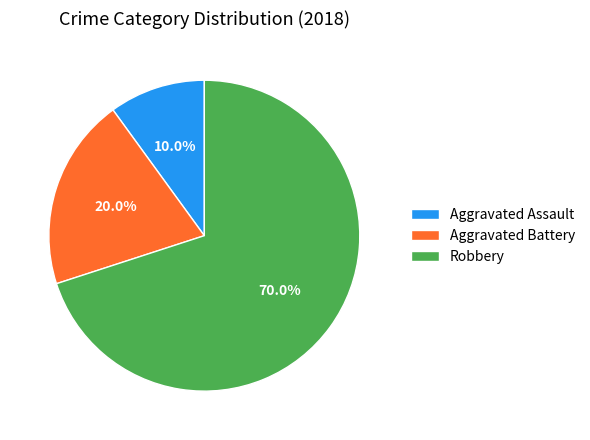

Rank the categories by value from highest to lowest.

Robbery, Aggravated Battery, Aggravated Assault